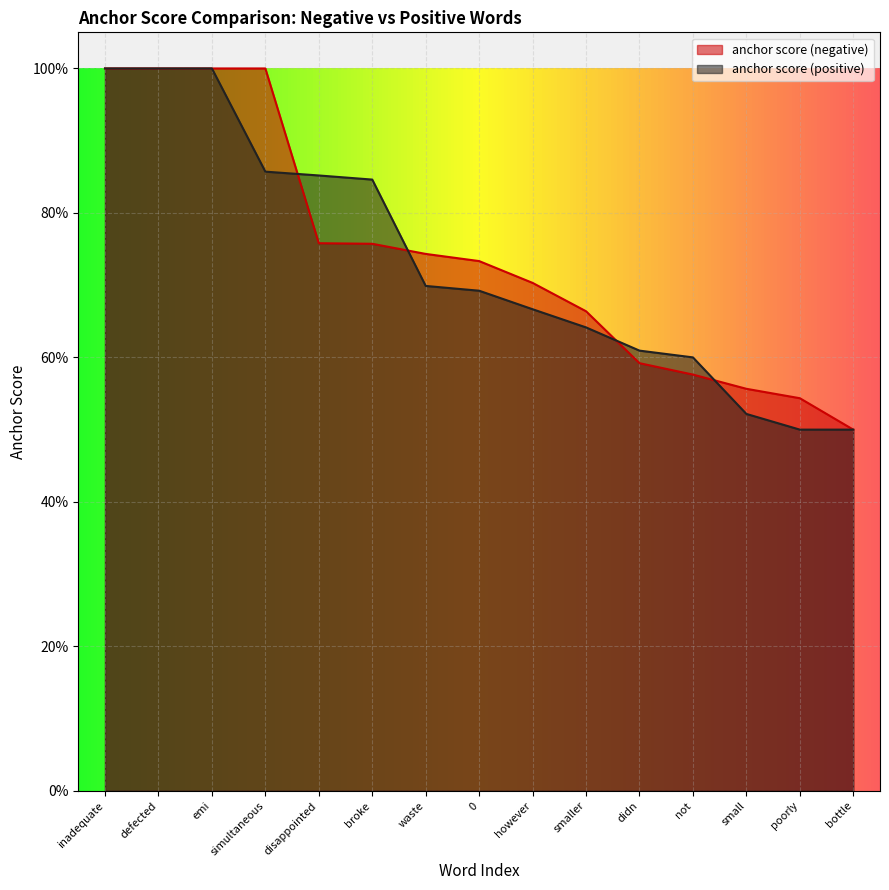

How many series are shown in this chart?

2